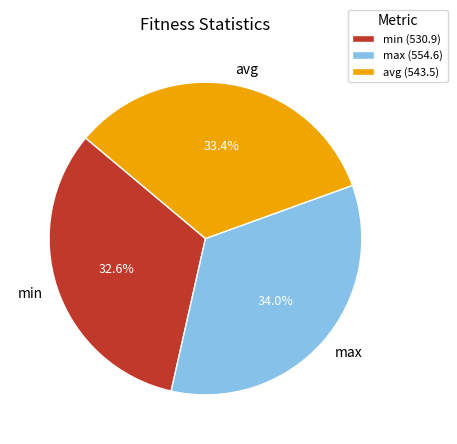

Approximately how many times larger is the value at min compared to max?

1.0